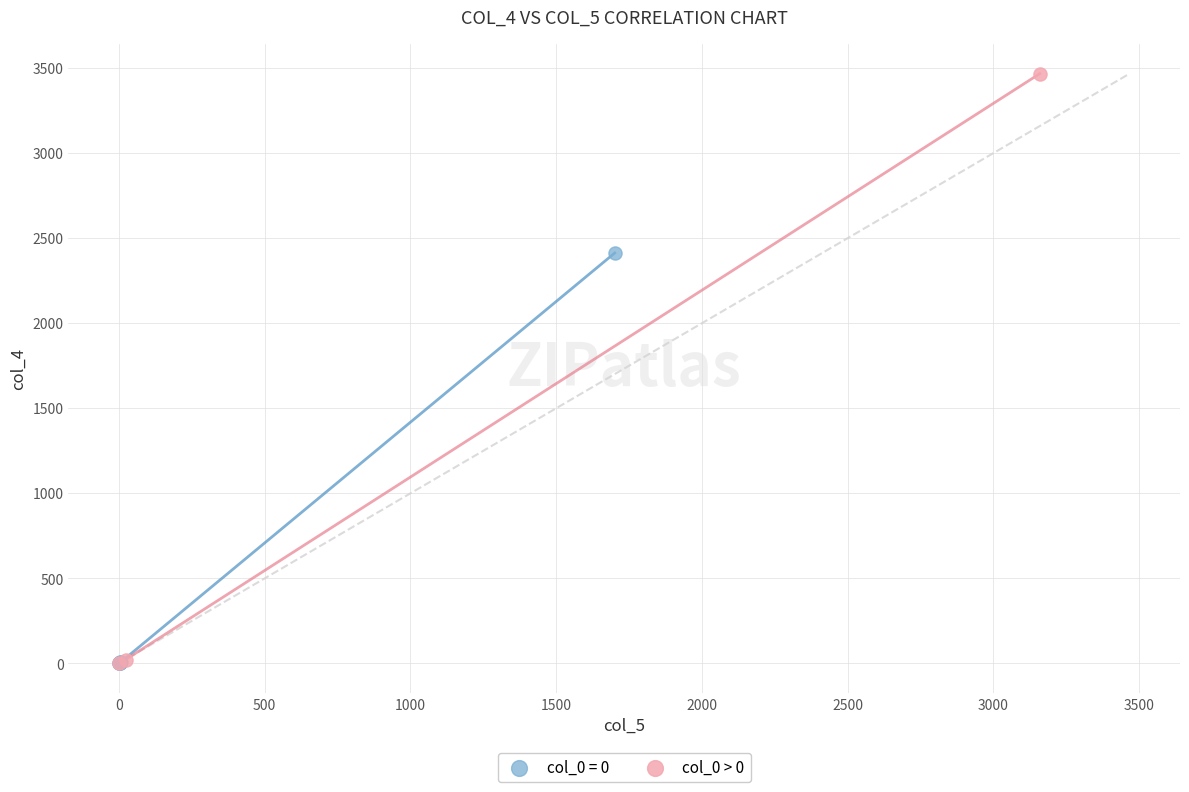

Which series contains the highest Y value?

col_0 > 0